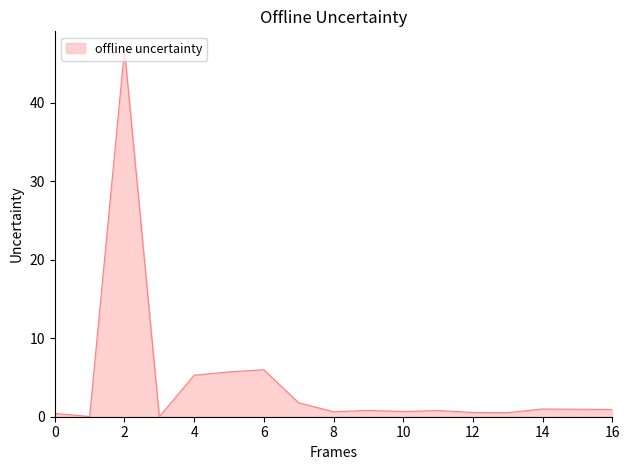

What is the greatest value displayed?

46.8